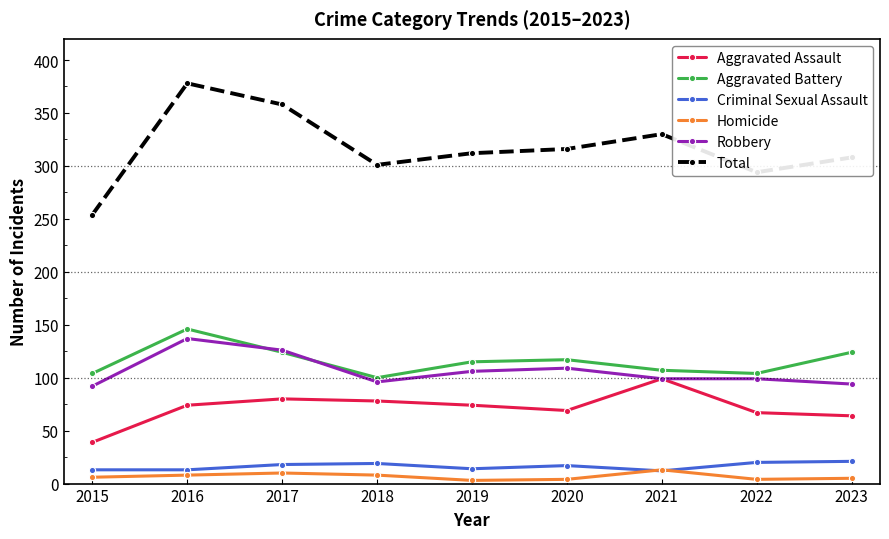

How many values in the Criminal Sexual Assault series are below 17?

4